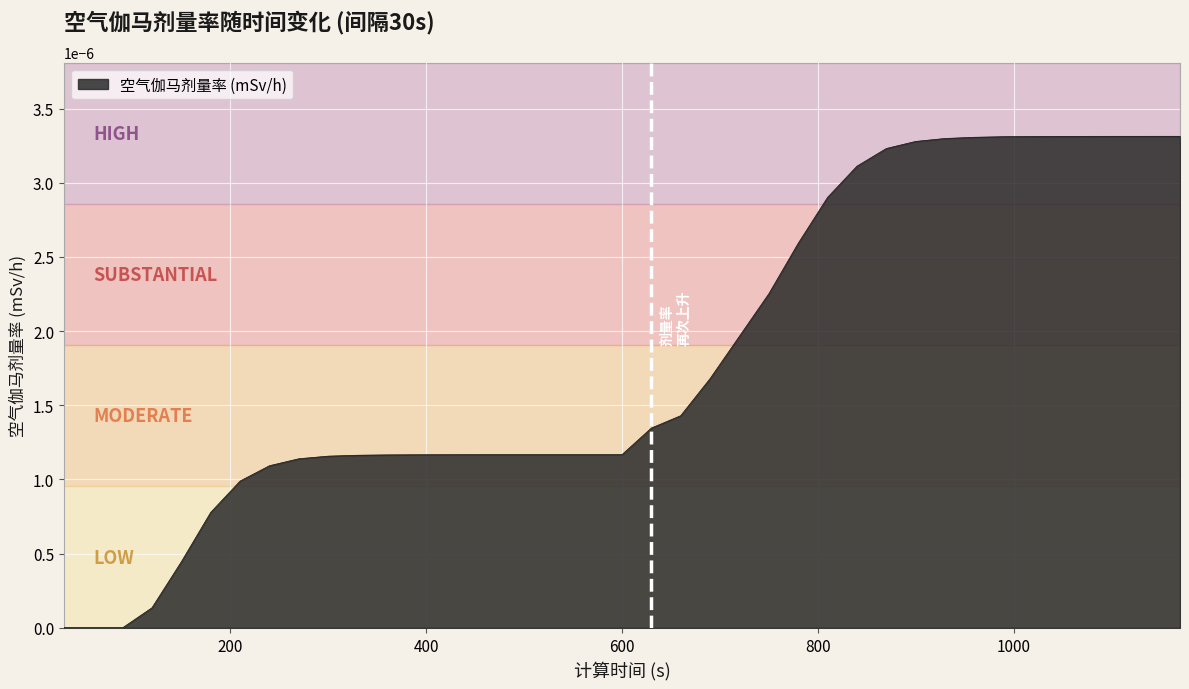

Rank the categories by value from highest to lowest.

1170, 1140, 1110, 1080, 1050, 1020, 990, 960, 930, 900, 870, 840, 810, 780, 750, 720, 690, 660, 630, 480, 510, 540, 570, 600, 450, 420, 390, 360, 330, 300, 270, 240, 210, 180, 150, 120, 30, 60, 90